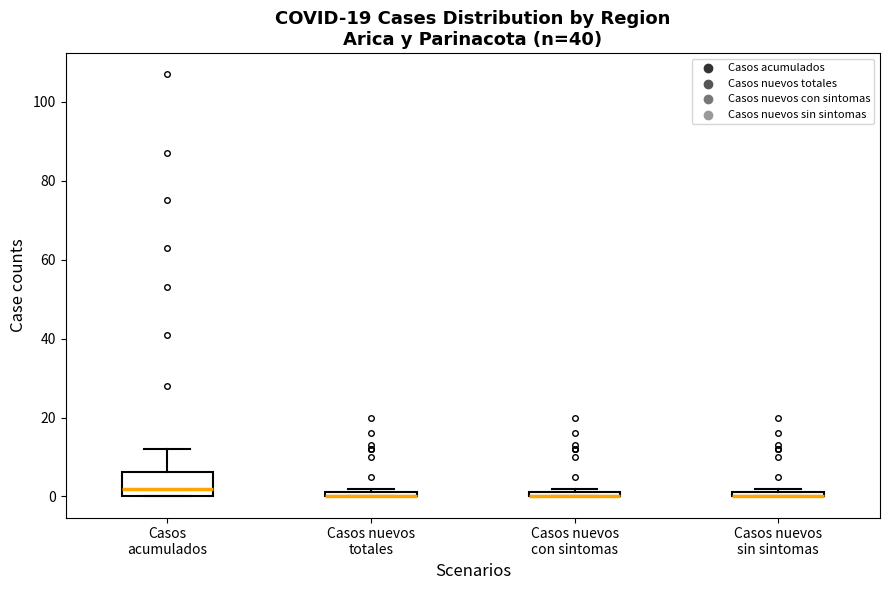

Comparing the boxes themselves (not the whiskers), which one is the tallest?

Casos acumulados